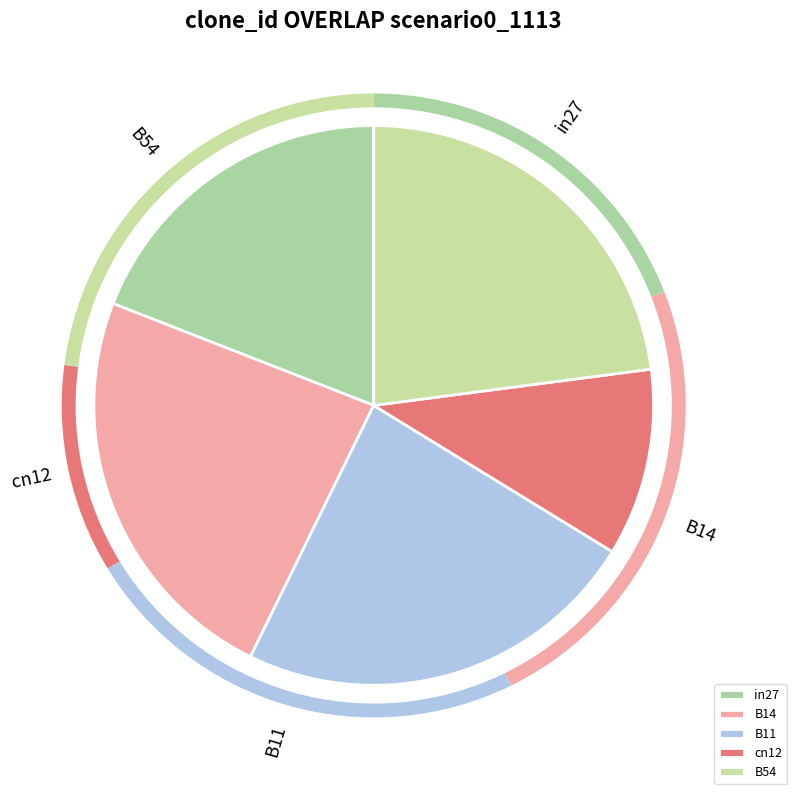

True or false: cn12 accounts for 11% of the total.

True